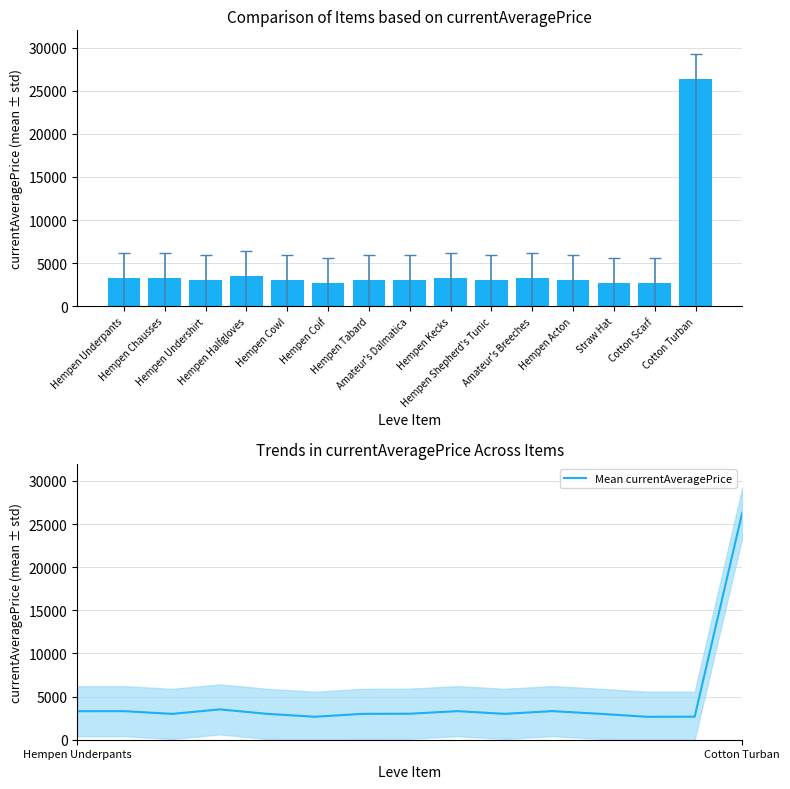

How many groups of bars are there?

15